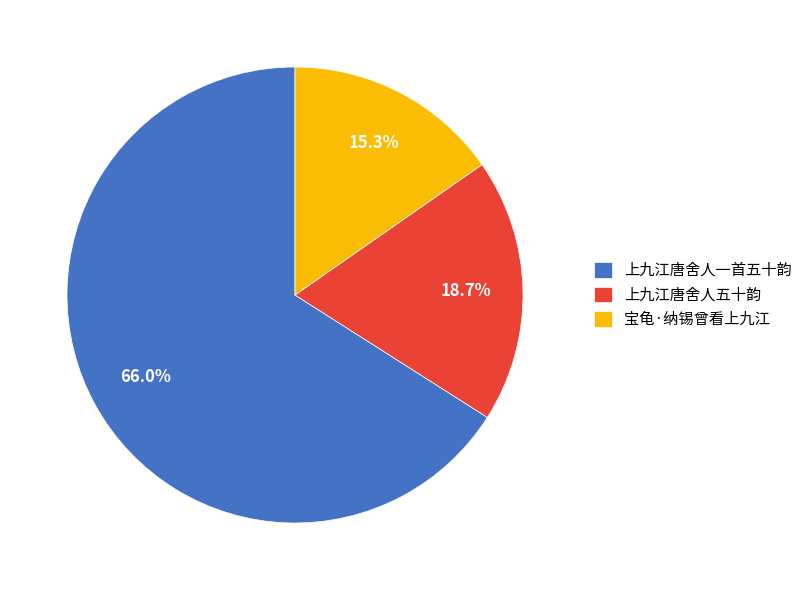

True or false: 宝龟·纳锡曾看上九江 accounts for 15% of the total.

True